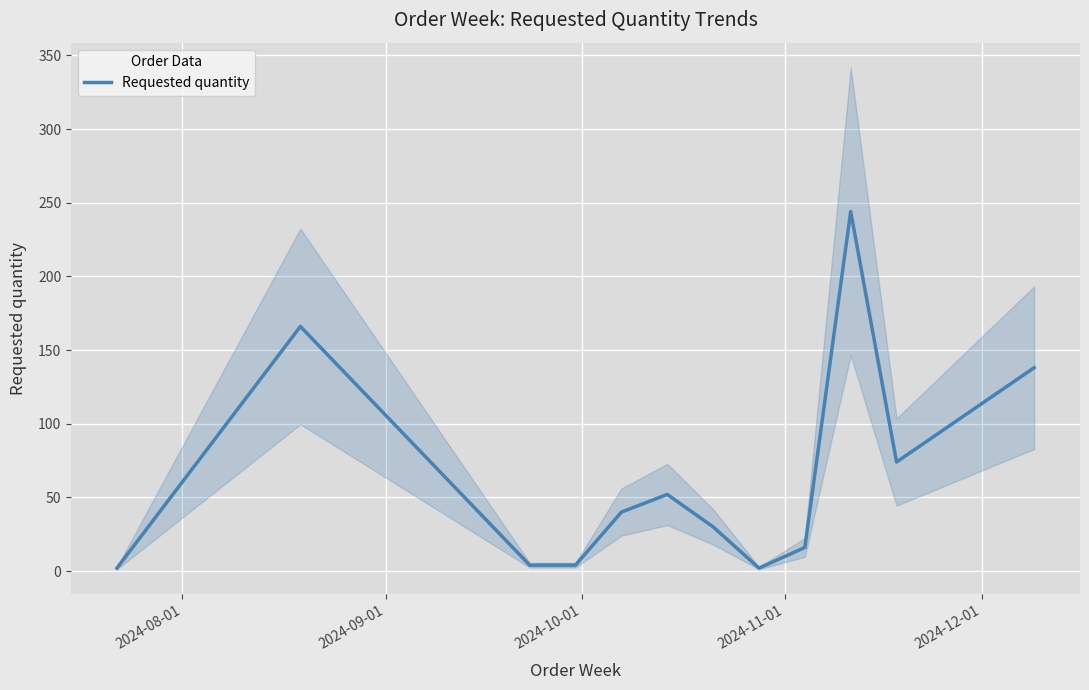

What is the maximum value for Requested quantity?

244